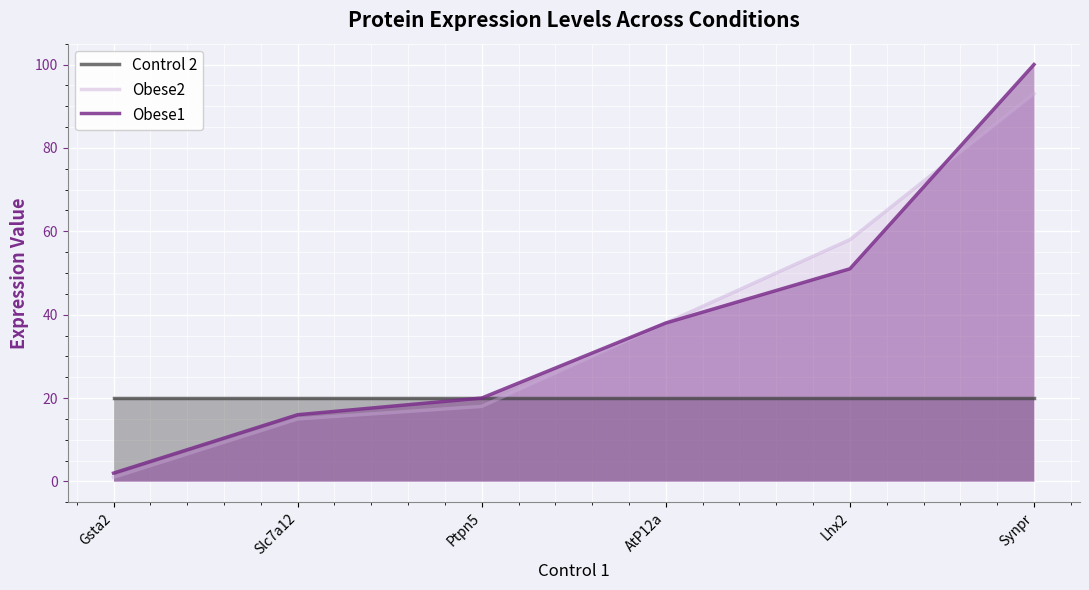

What is the difference between the highest and lowest values at Lhx2?

38